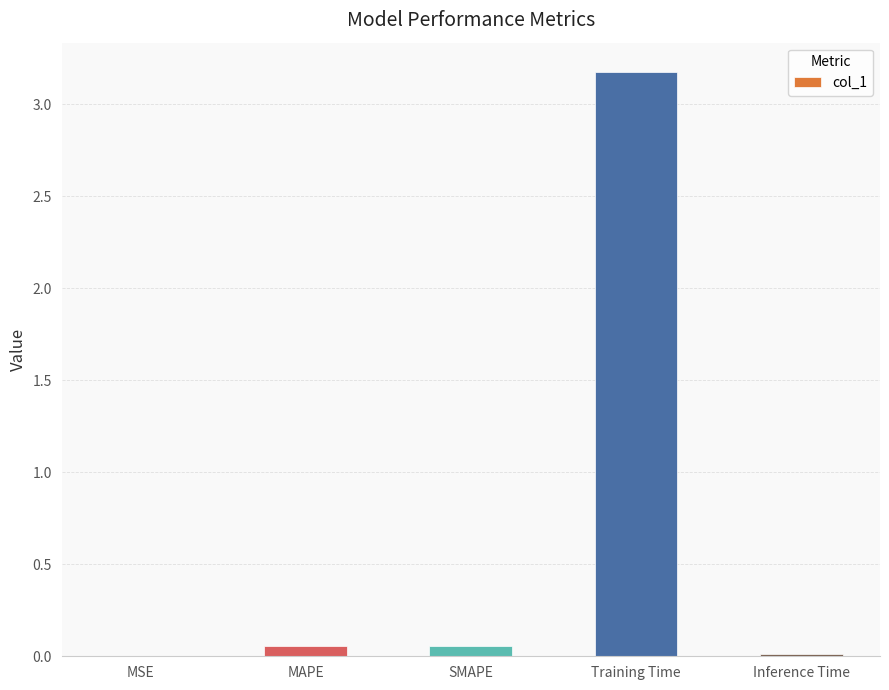

What is the sum of all values?

3.3